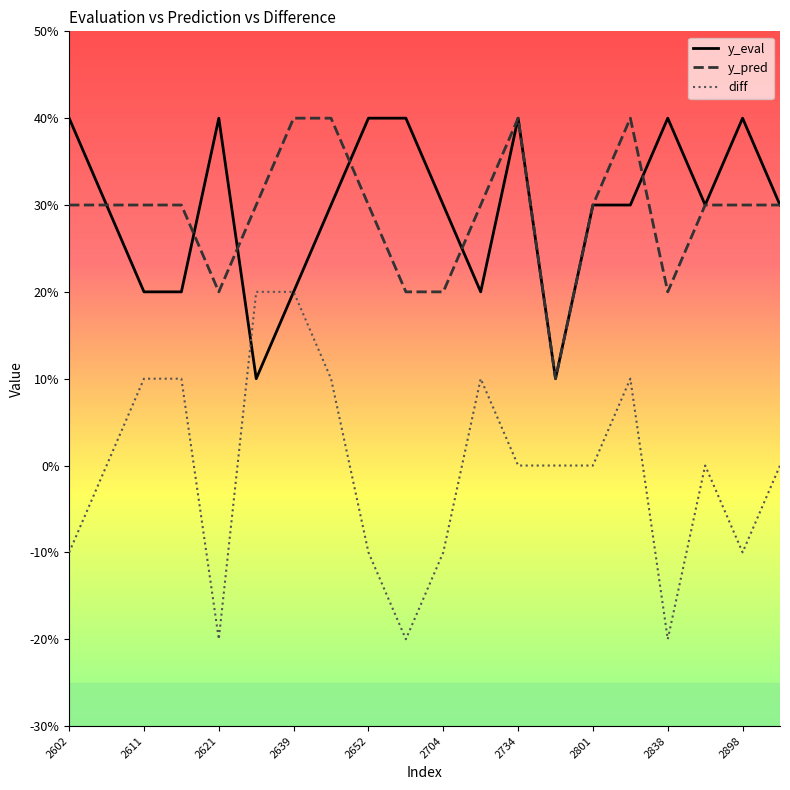

Does the chart display data point markers on the line(s)?

No